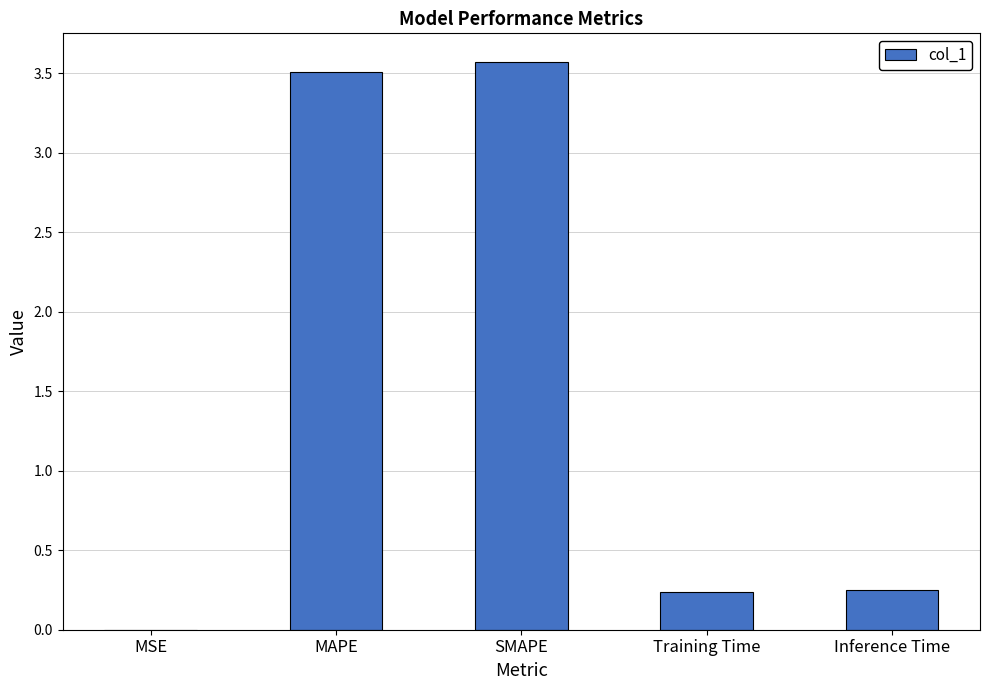

What is the sum of all values?

7.6